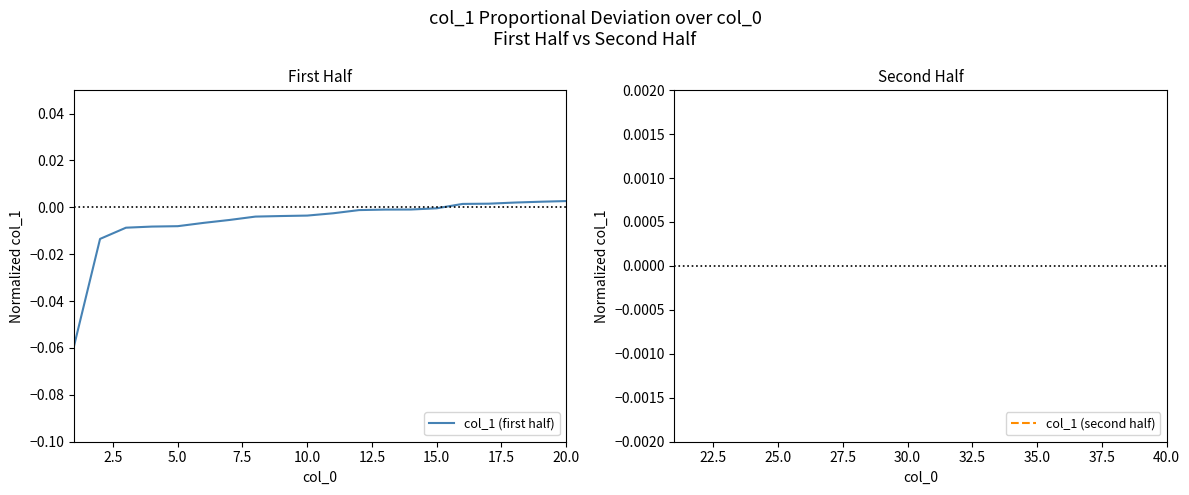

The col_1 (first half) series shows -0.0 at 15.0. True or false?

True